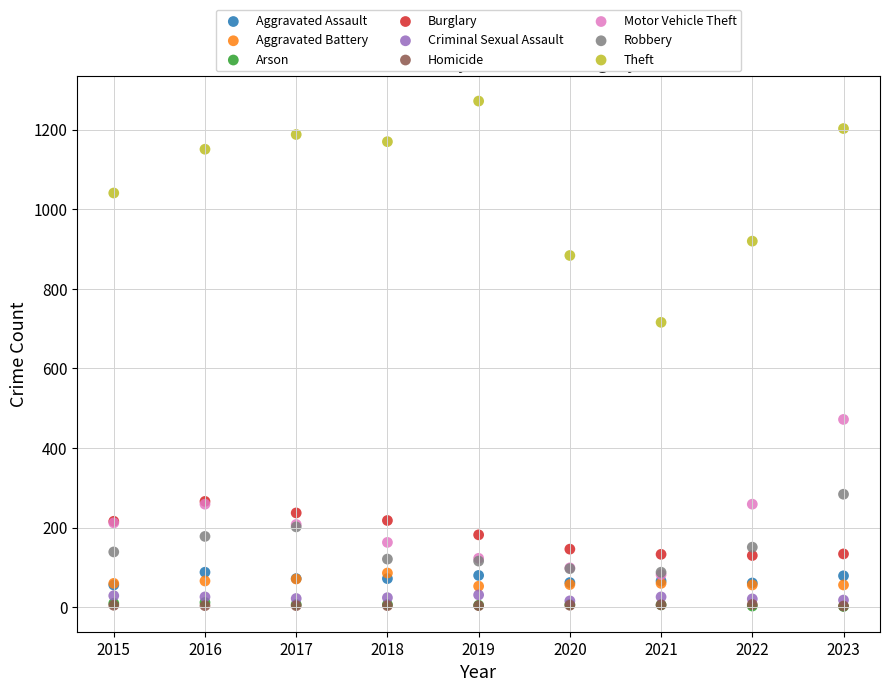

Which series reaches the maximum Y coordinate?

Theft